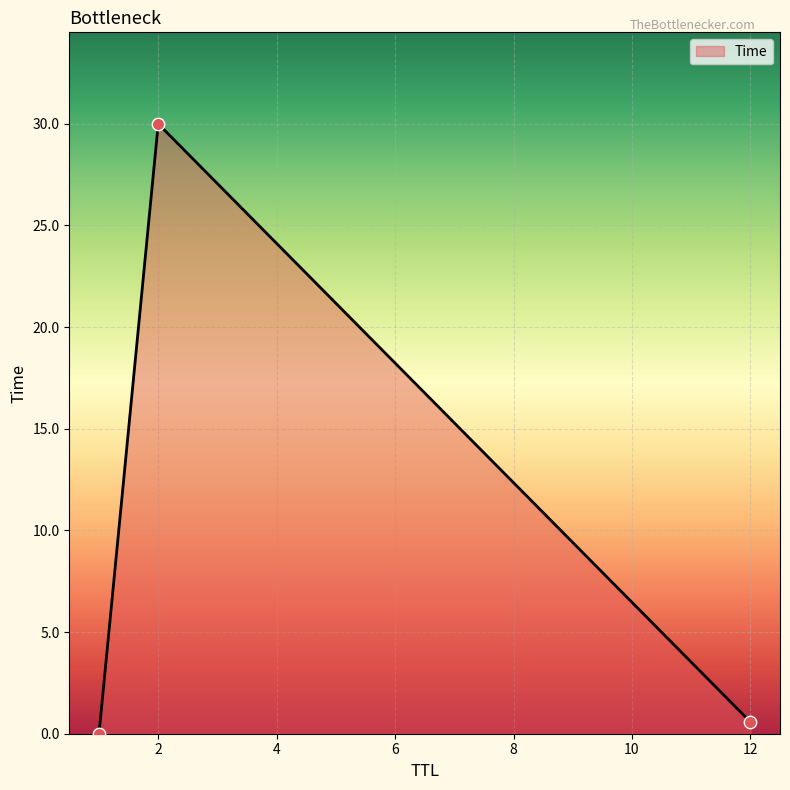

What is the sum of all values?

30.6